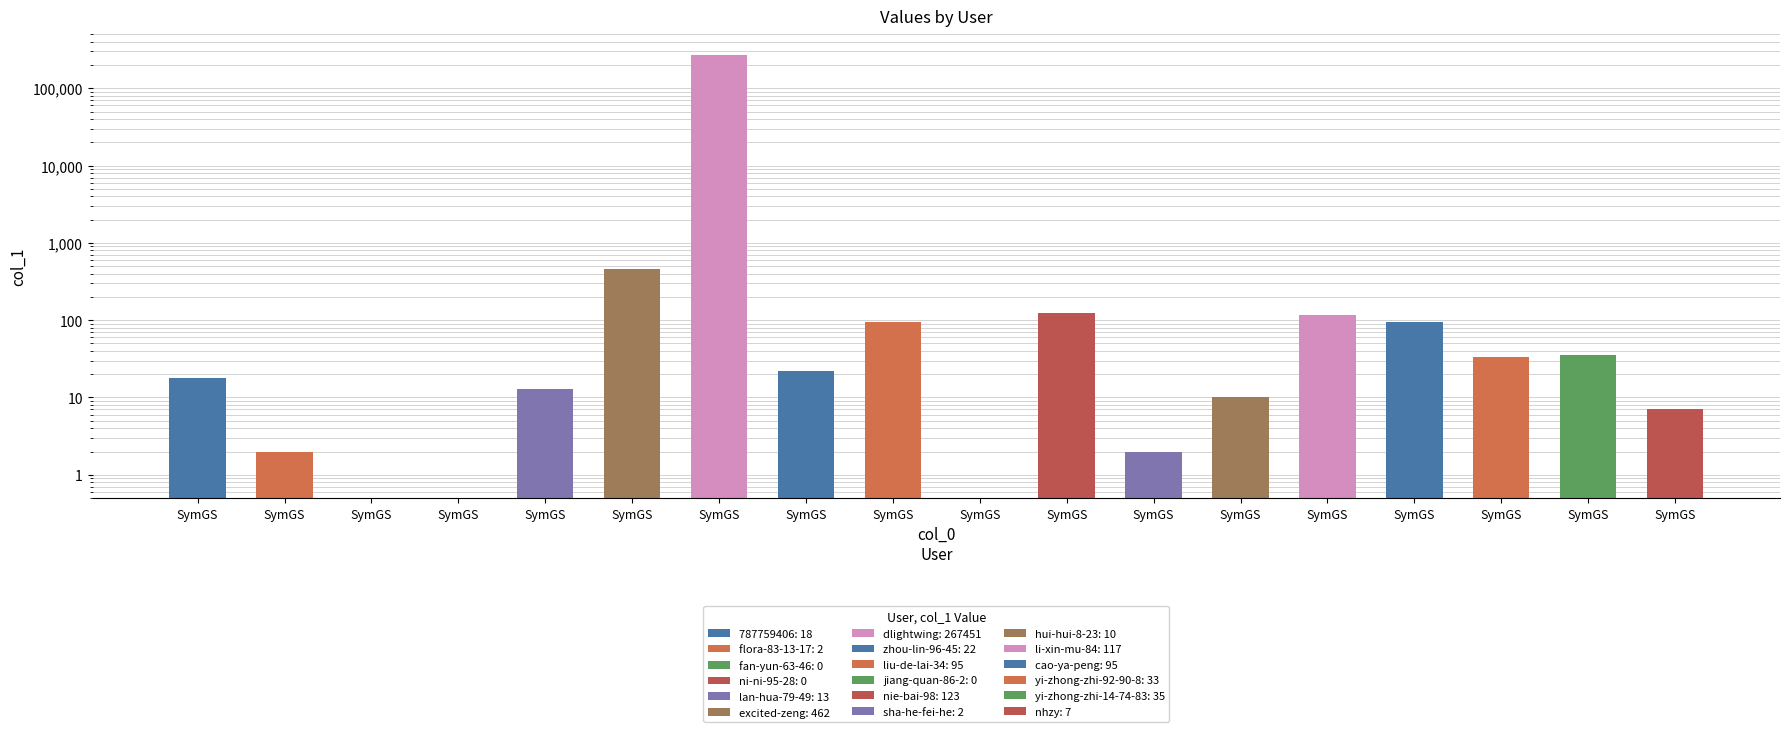

Which has a higher value, SymGS or SymGS?

SymGS